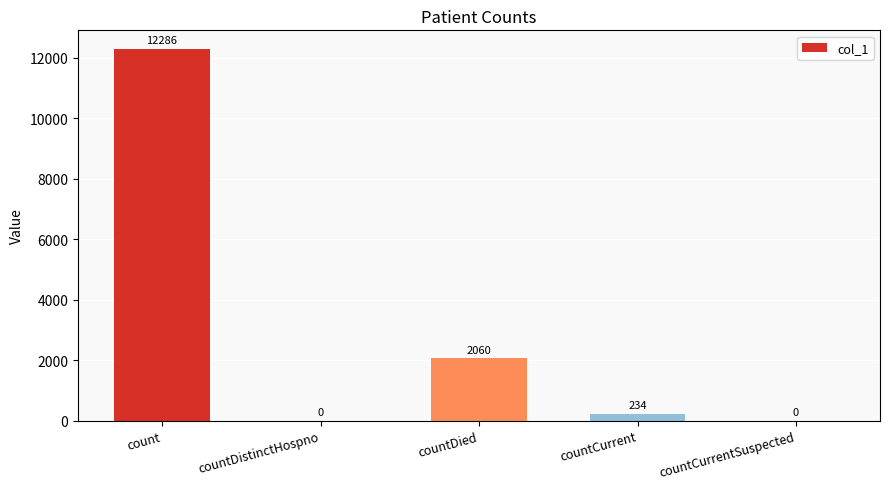

Which category has the highest value across all series?

count